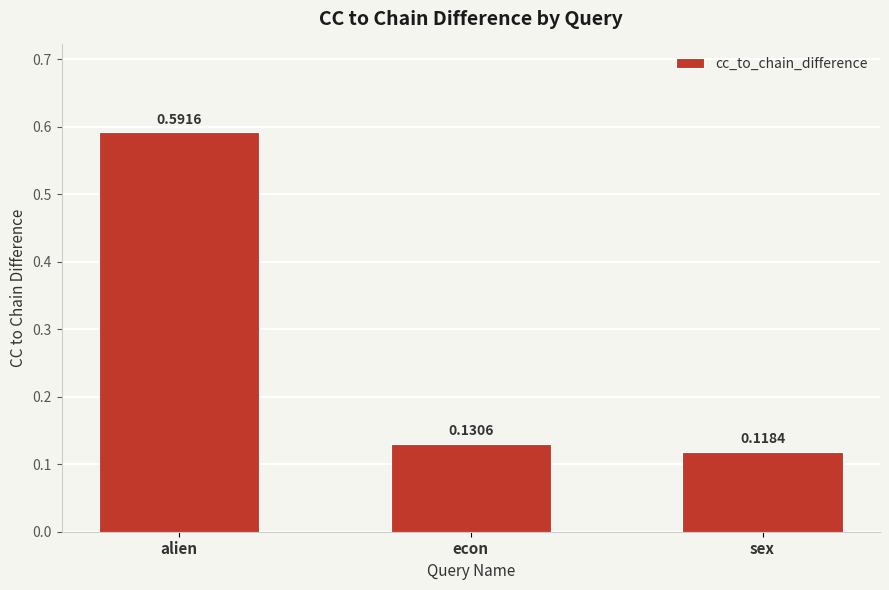

Which category has the lowest value across all series?

sex